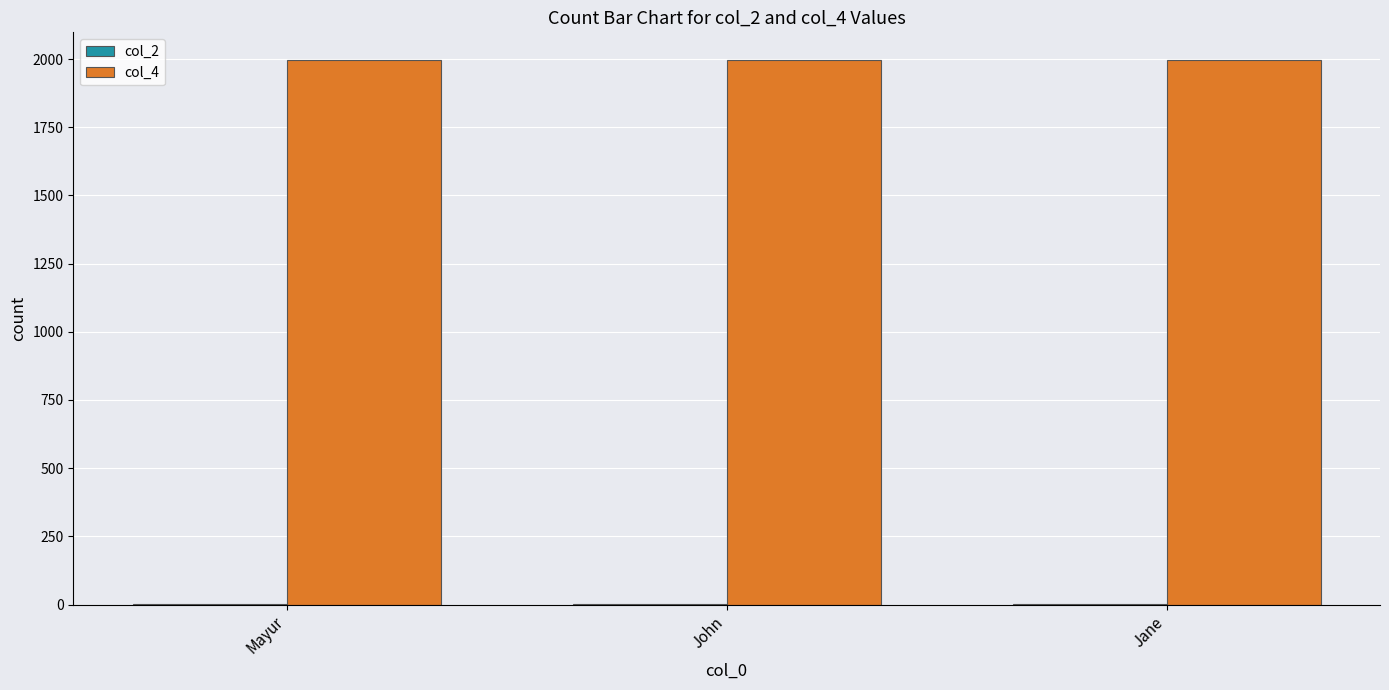

The col_4 series shows 3360 at John. True or false?

False